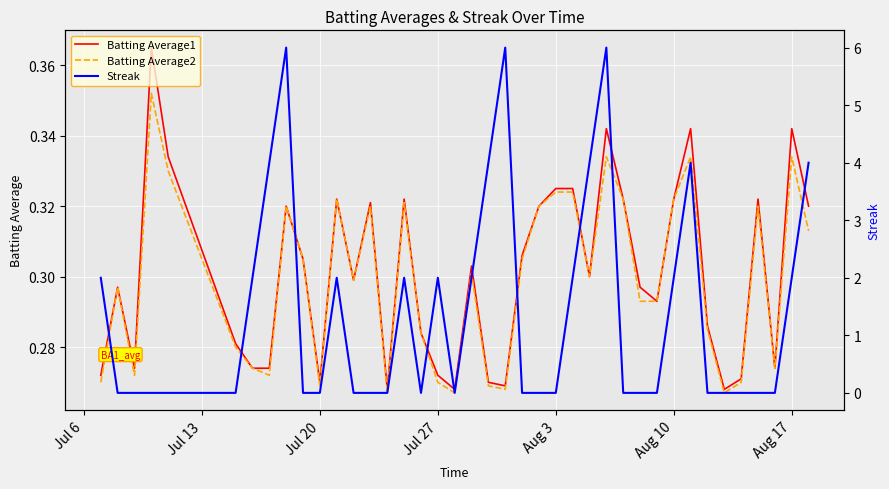

What is the total value across all series at Jul 6?

2.5